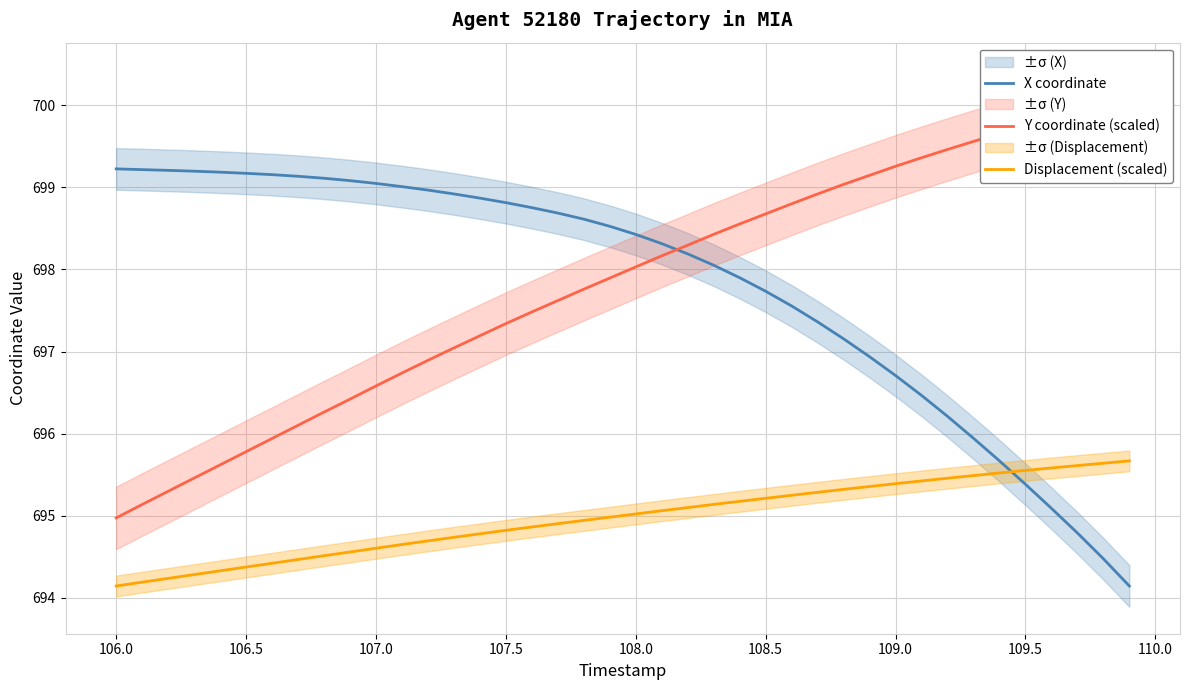

What is the minimum value for X coordinate?

694.1